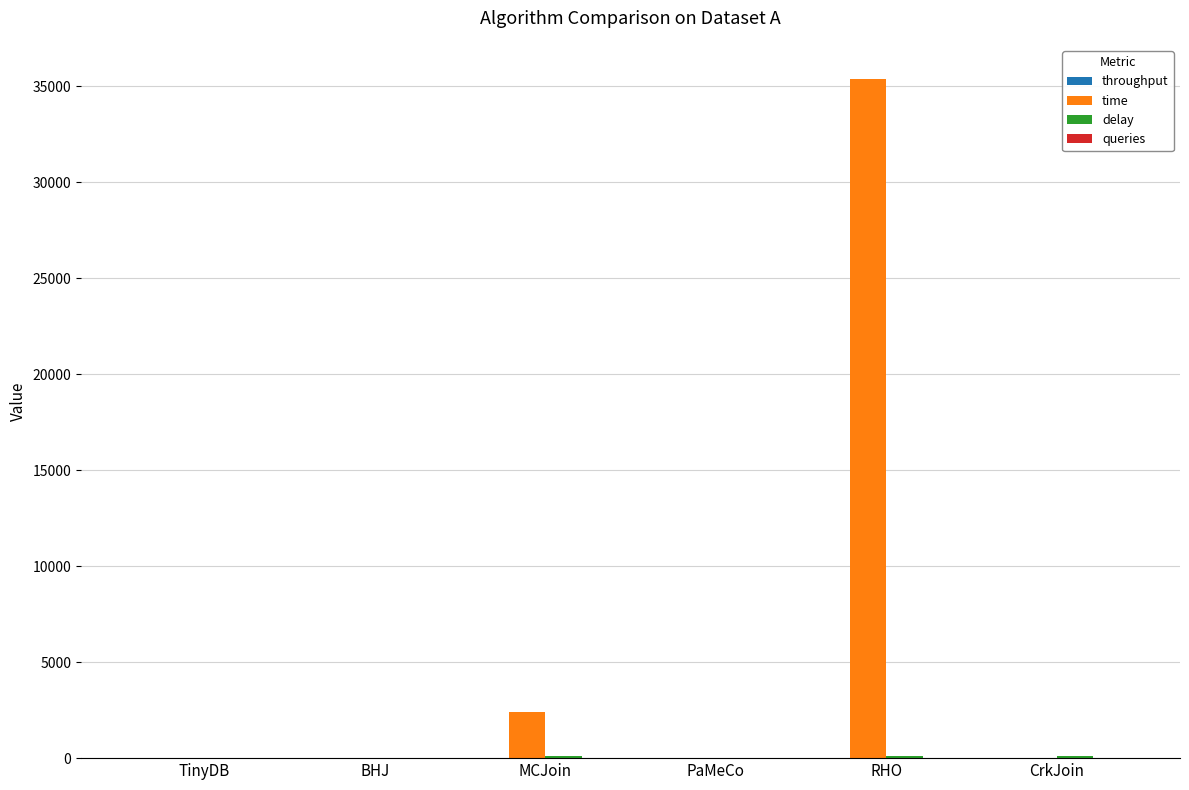

At which category does the chart reach its peak across all series?

RHO